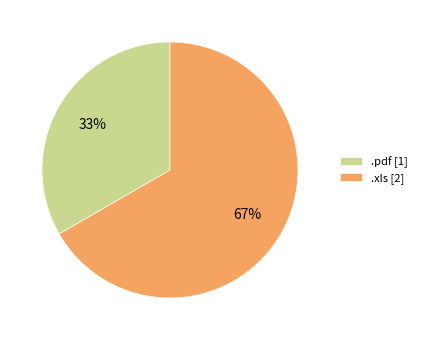

Which slice is the smallest?

.pdf